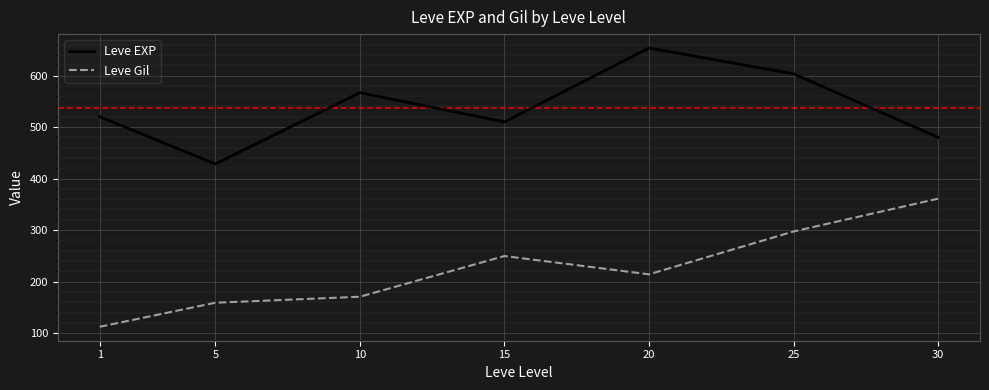

The Leve Gil series shows 229.3 at 10. True or false?

False